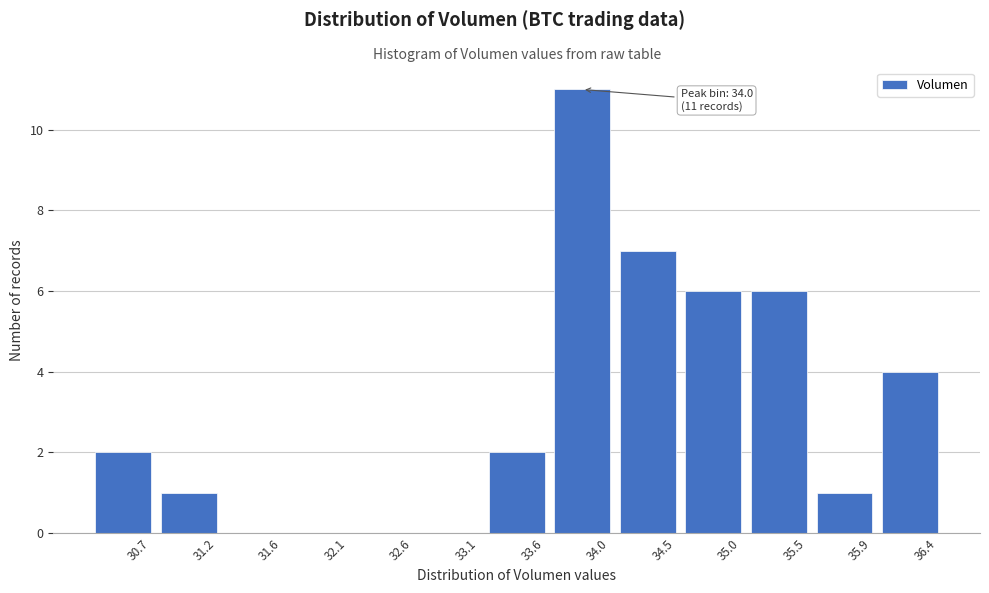

Reading right to left, list all the values displayed in this chart.

36.4=4	35.9=1	35.5=6	35.0=6	34.5=7	34.0=11	33.6=2	33.1=0	32.6=0	32.1=0	31.6=0	31.2=1	30.7=2